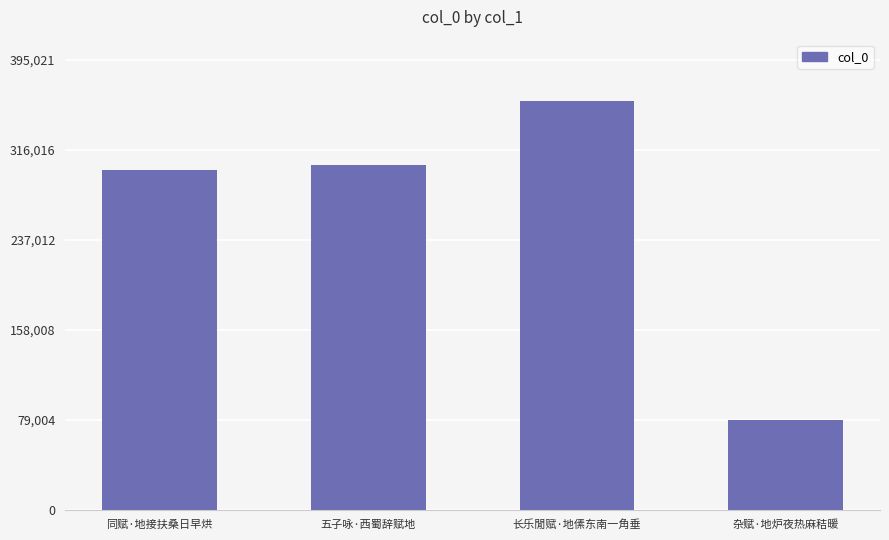

Reading right to left, transcribe all the data shown in this chart.

78328	359110	303073	298622